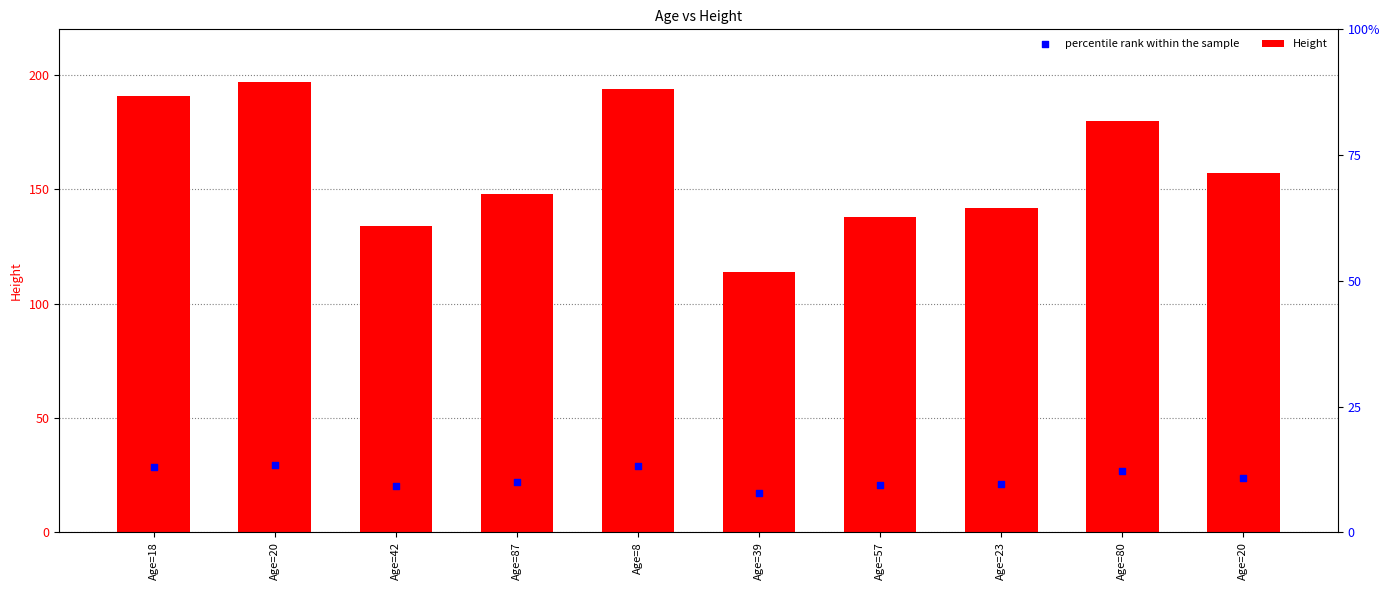

Which series has the widest spread of Y values?

Height